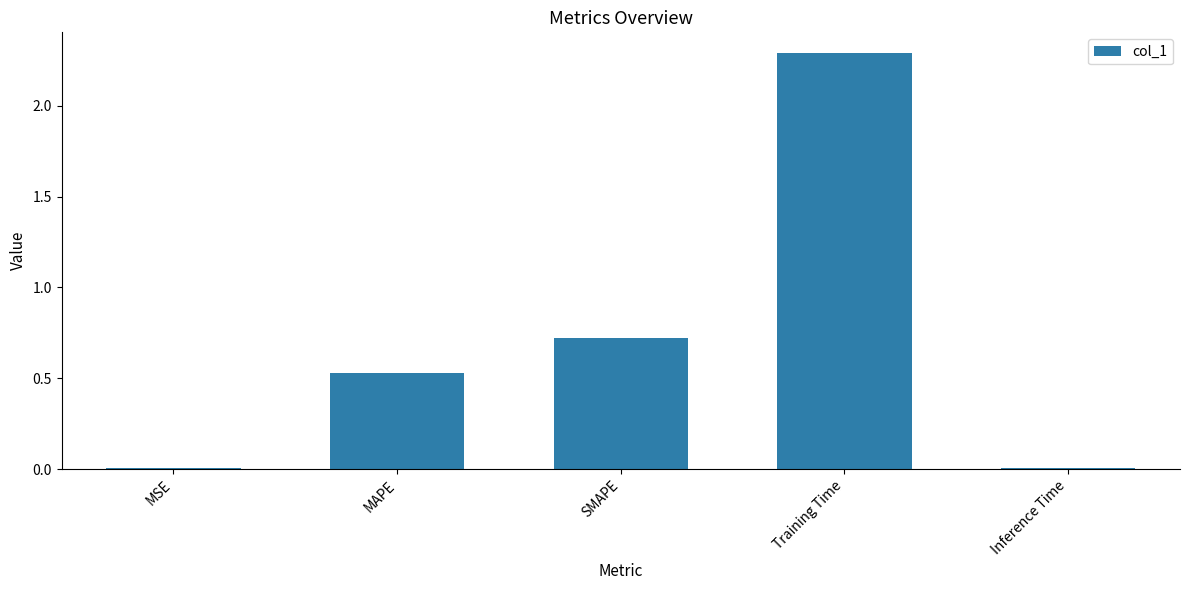

Is it true that the value at SMAPE is 1.2?

False